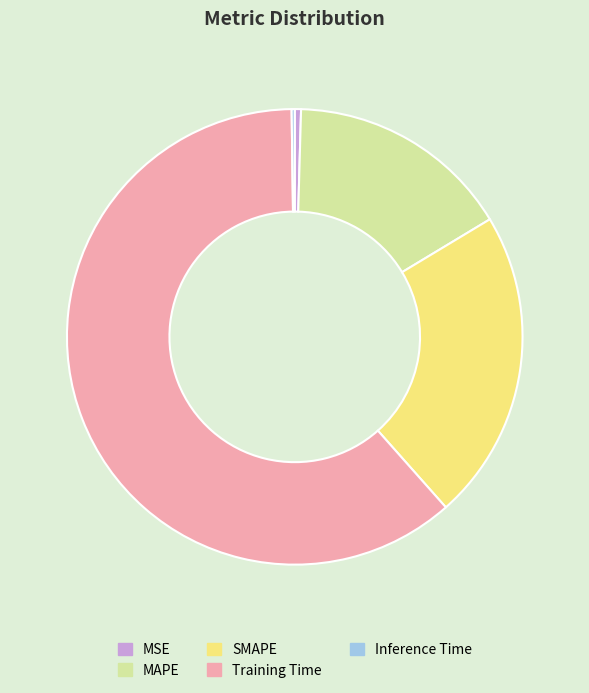

The MSE slice represents 0% of the pie. True or false?

True